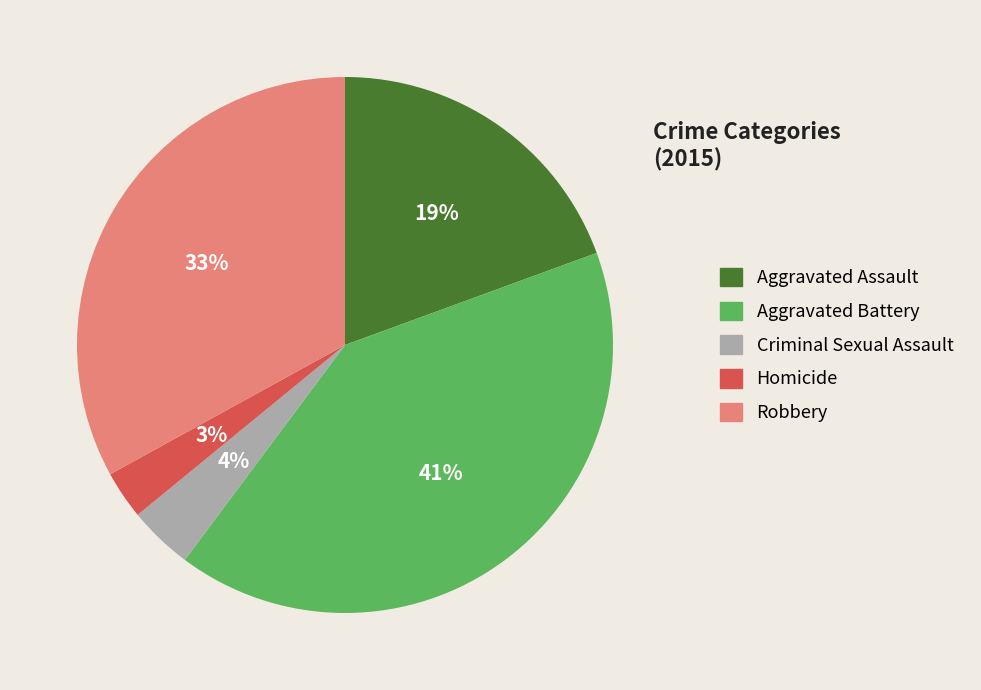

To the nearest percent, what is the average slice percentage?

20%